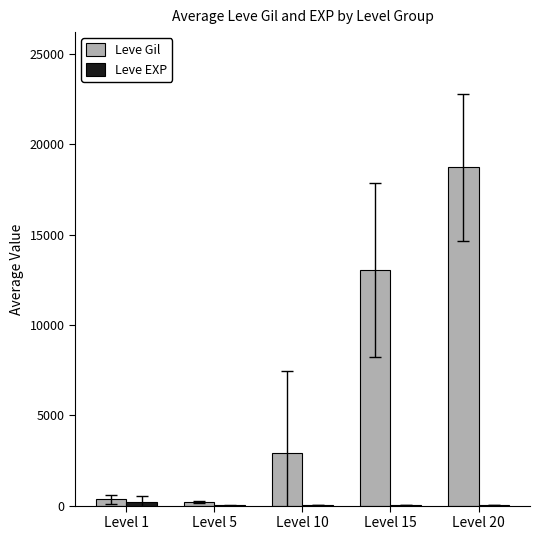

Which series changed the most between Level 5 and Level 10?

Leve Gil